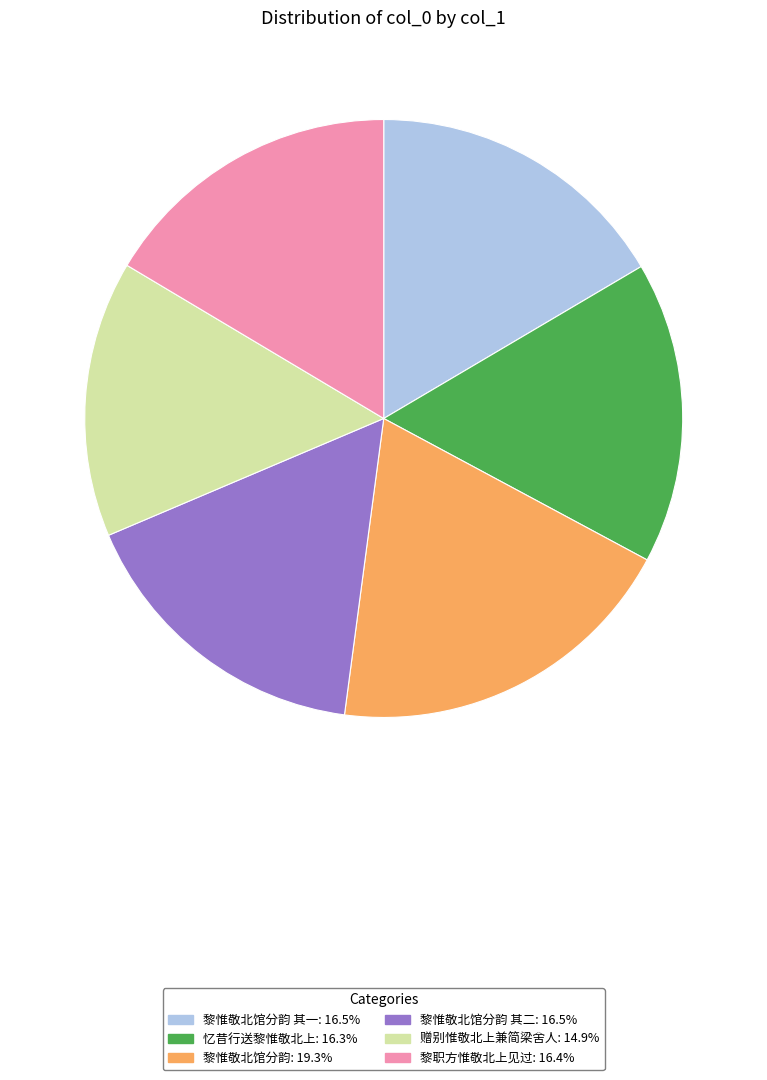

Is there a majority slice in this chart?

No